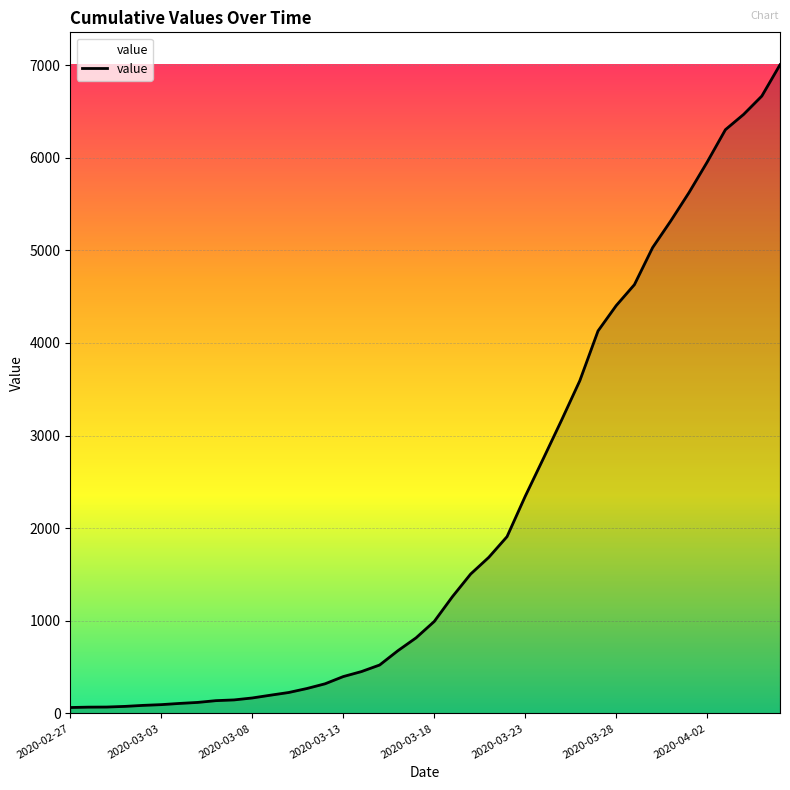

What is the difference between the maximum and minimum values?

6940